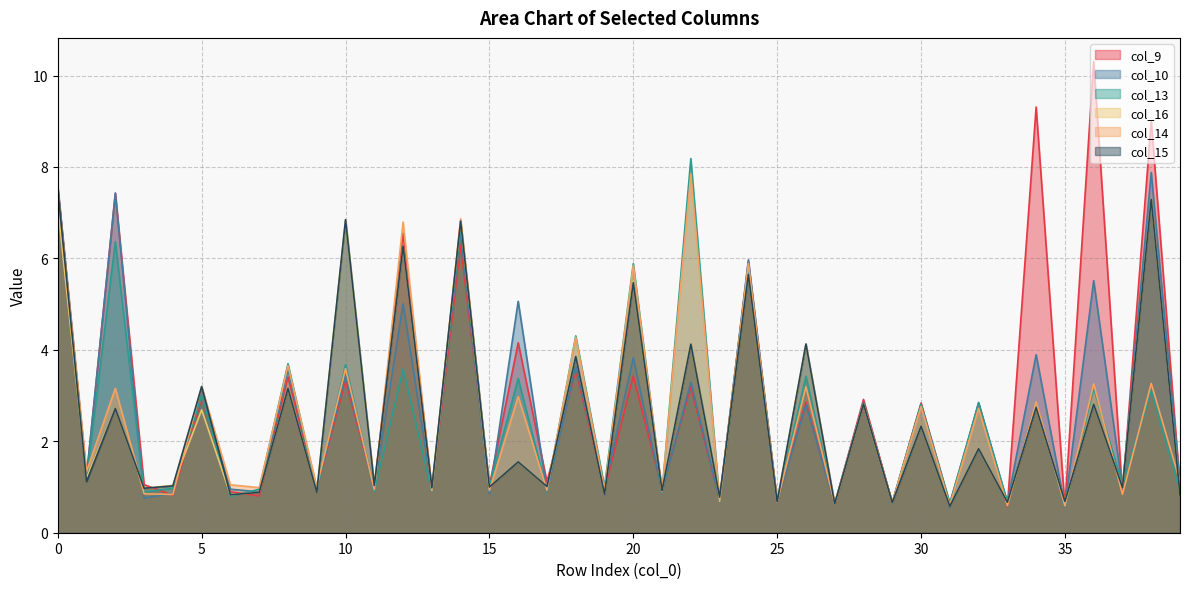

Between which two adjacent categories do col_15 and col_16 first intersect?

0 and 1